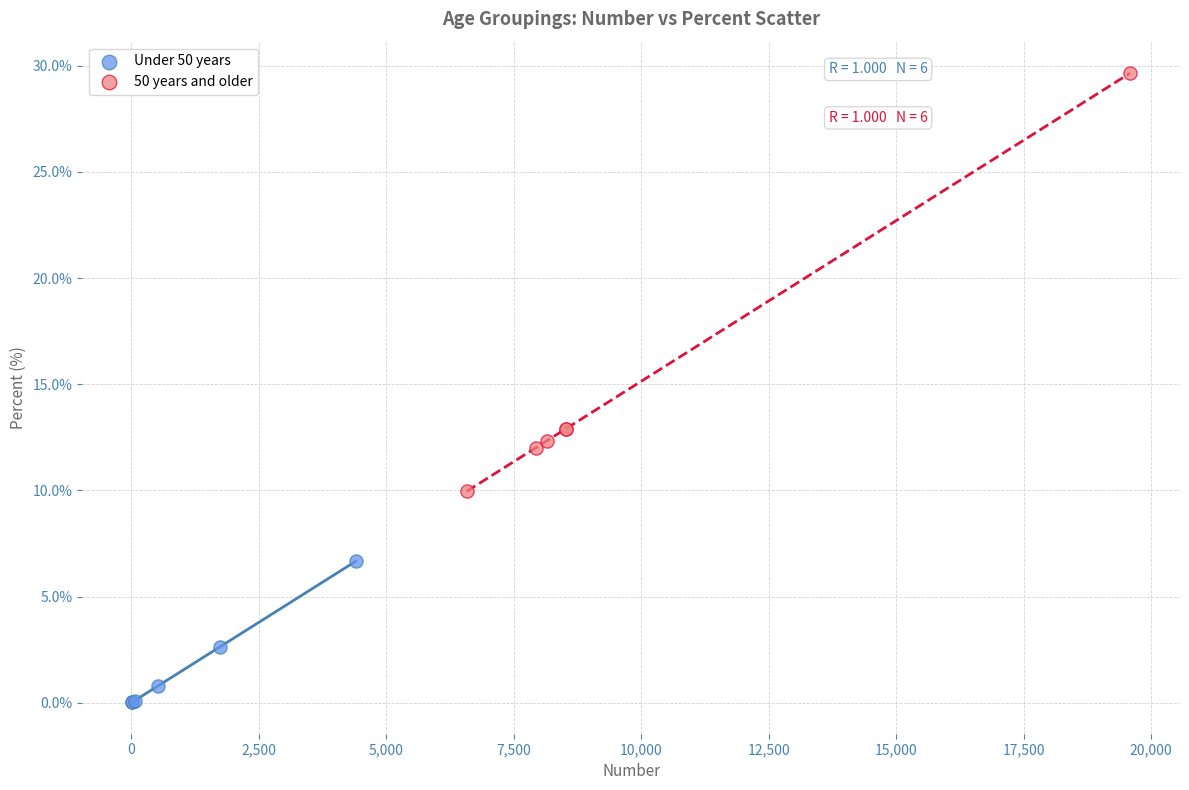

What are all the series names shown in the legend?

Under 50 years, 50 years and older